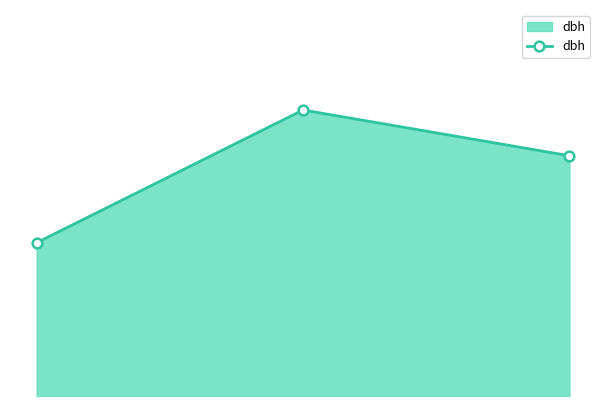

What is the difference between the maximum and minimum values?

8.7